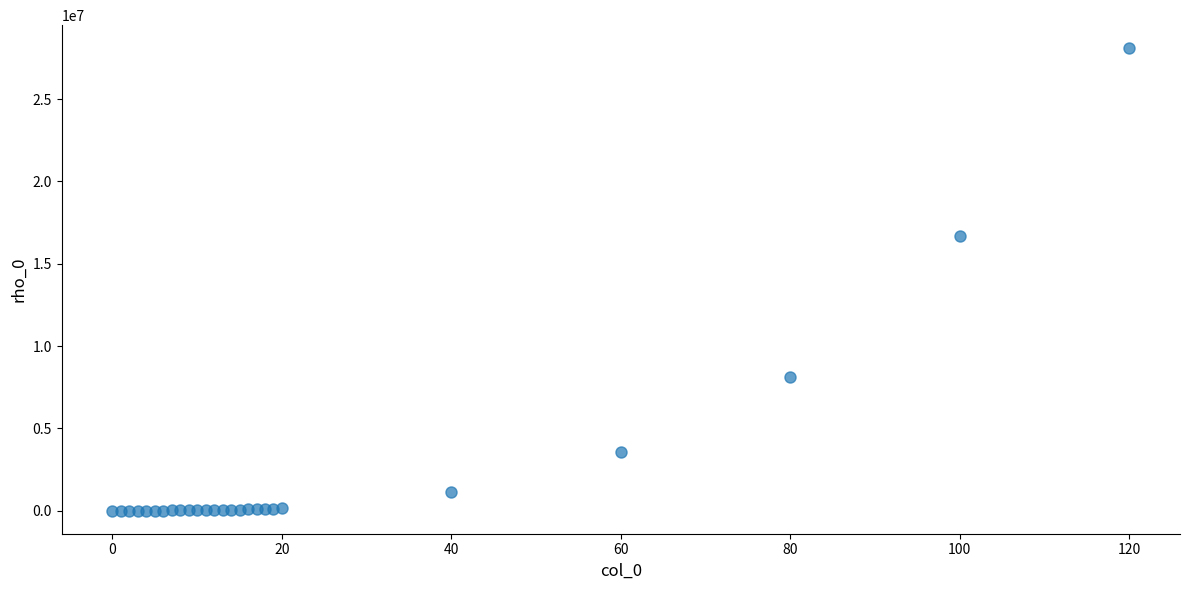

What Y value in the scatter plot is closest to 14045455?

16696842.3